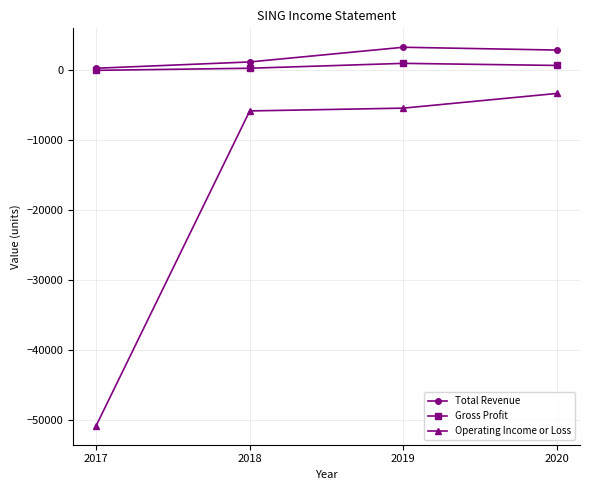

Is the value of Total Revenue at 2017 greater than the value of Operating Income or Loss at 2017?

Yes